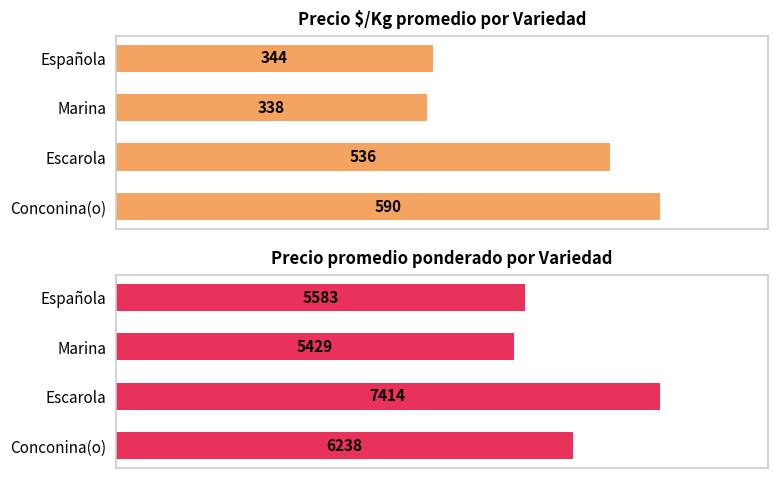

Reading right to left, list all the values displayed in this chart.

Precio $/Kg: 344	338	536	590
Precio promedio ponderado: 5583	5429	7414	6238